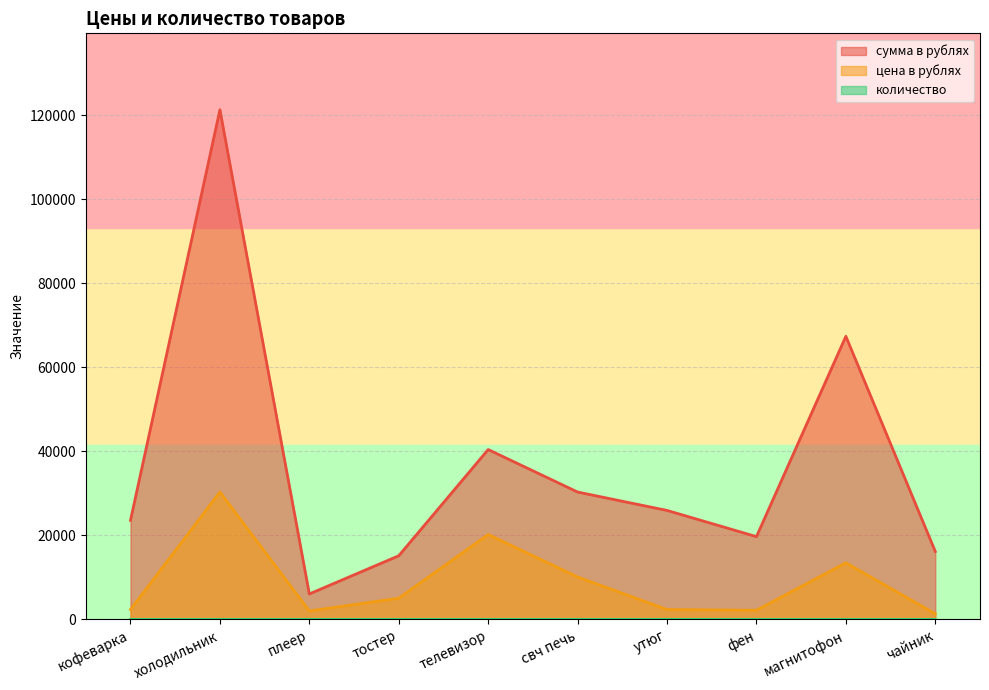

Is it true that цена в рублях equals 2949.5 at плеер?

False